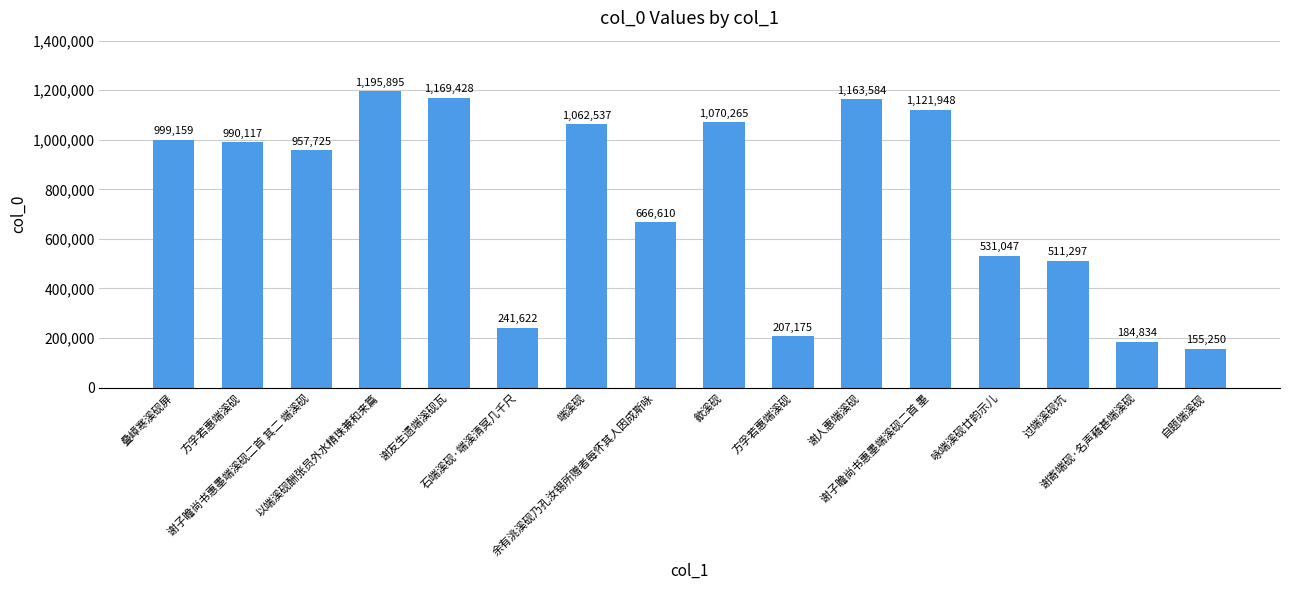

What is the difference between the values at 咏端溪砚廿韵示儿 and 谢人惠端溪砚?

632537